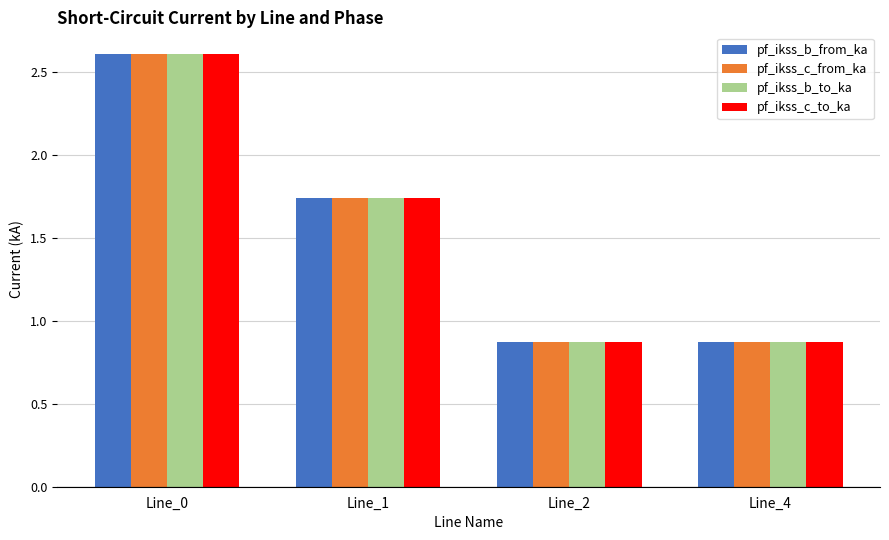

What is the greatest value displayed?

2.6